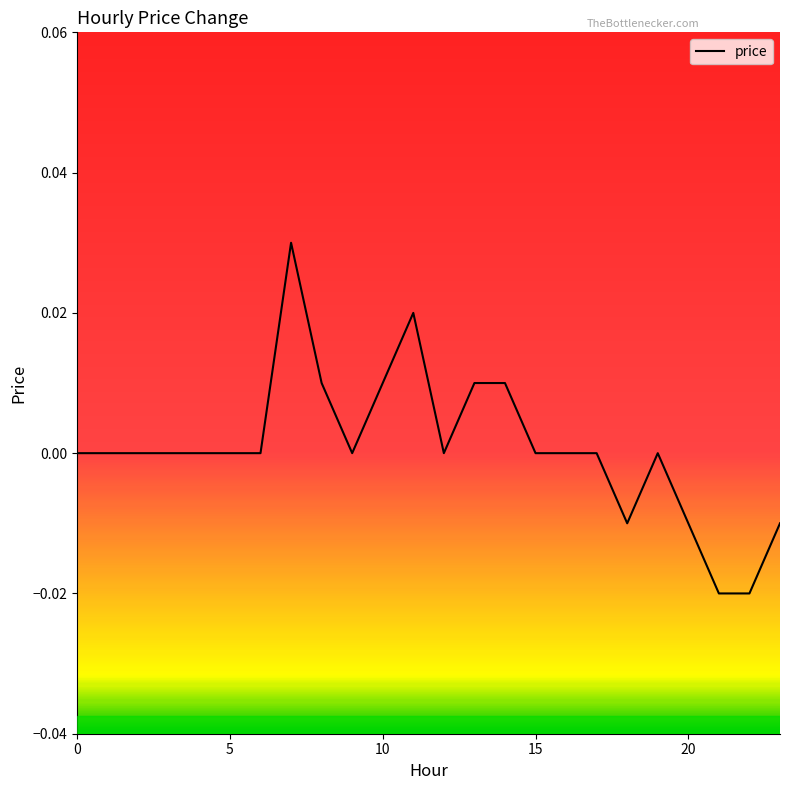

Does the chart have visible grid lines?

No